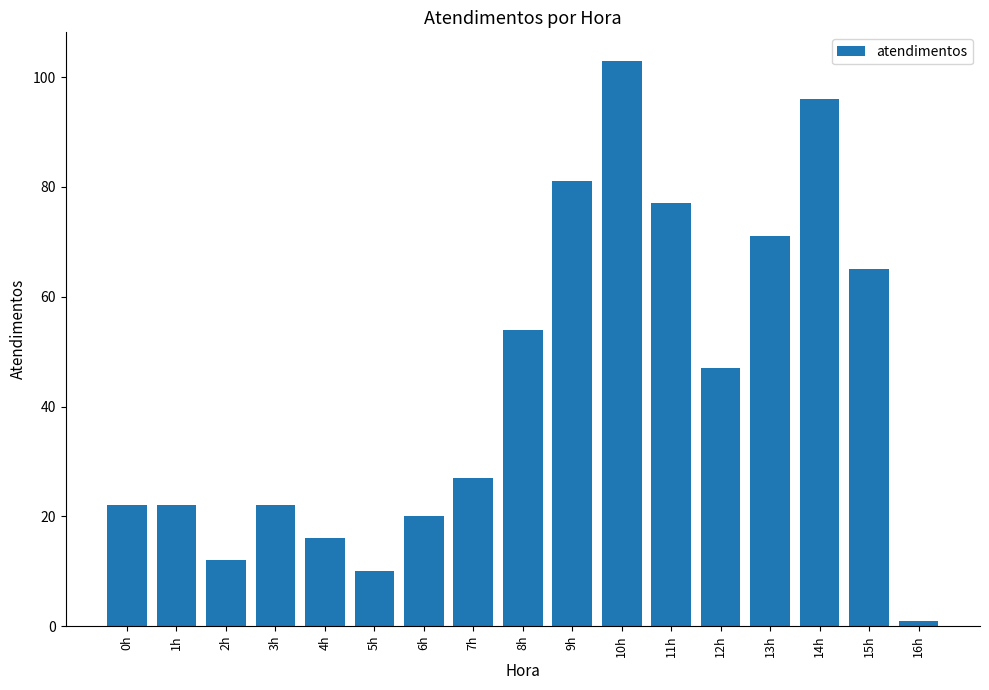

What is the smallest value displayed?

1